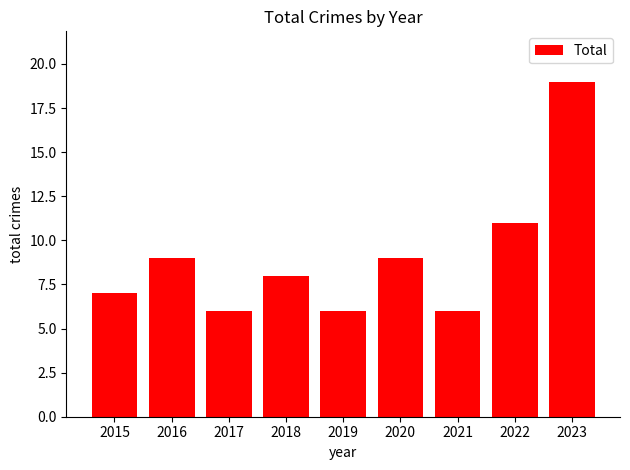

What is the ratio of the value at 2019 to the value at 2016?

0.7